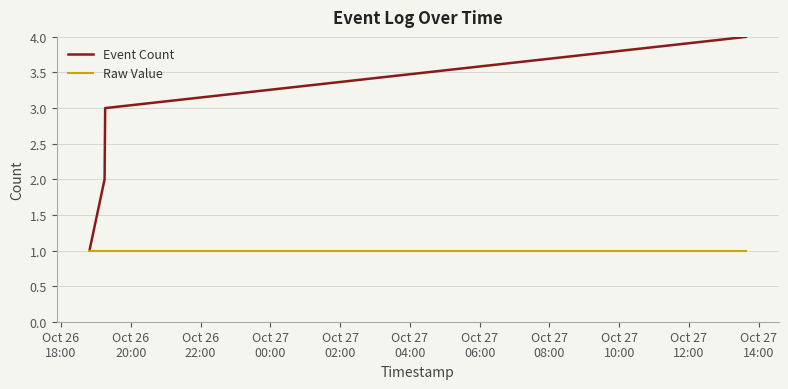

Which series has the widest spread of values?

Event Count